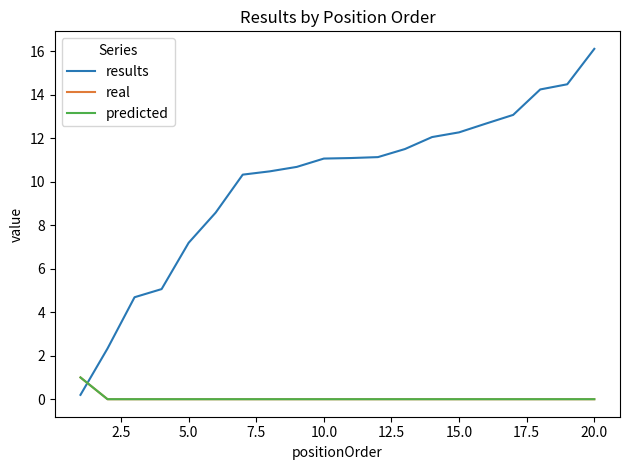

Rank the series by their maximum value, from lowest to highest.

real, predicted, results